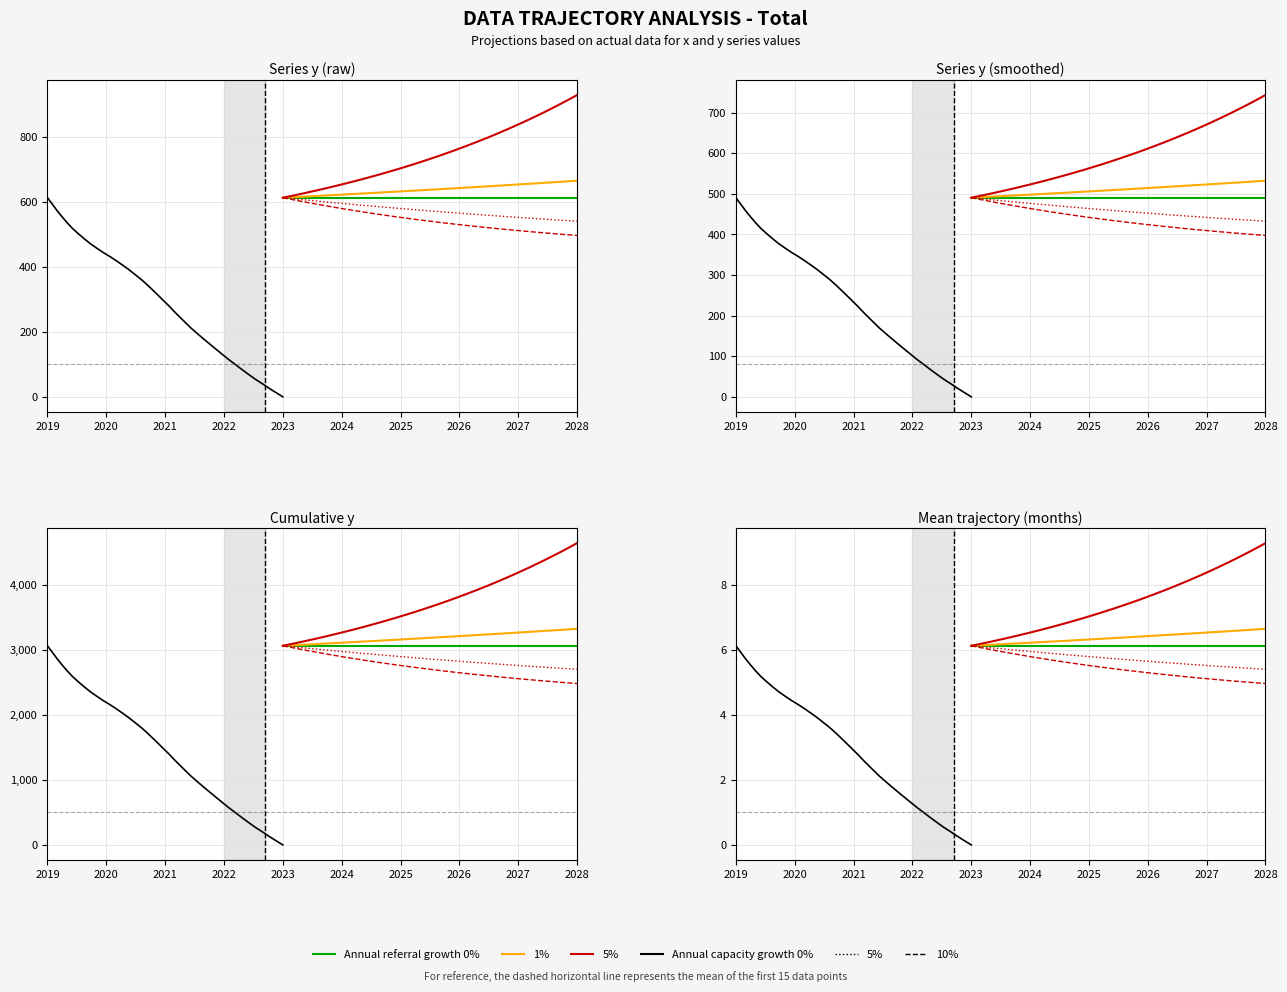

Reading left to right, extract all data points from this chart.

x: 0.0	0.1	0.3	0.4	0.5	0.7	0.8	1.0	1.2	1.3	1.5	1.6	1.8	1.9	2.1	2.3	2.4	2.6	2.8	3.0	3.1	3.3	3.5	3.6	3.8	3.9	4.0	4.2	4.3	4.4	4.6	4.7	4.9	5.0	5.2	5.4	5.6	5.7	5.9	6.1
y: 0.0	13.2	26.7	40.8	54.7	69.5	84.5	99.8	115.1	131.0	146.9	162.8	178.9	195.0	211.2	228.0	244.9	261.8	279.1	295.7	312.4	328.9	345.2	360.8	375.7	390.4	404.5	418.3	431.6	444.3	457.7	471.8	486.9	502.7	519.2	537.0	555.6	574.6	594.1	613.3